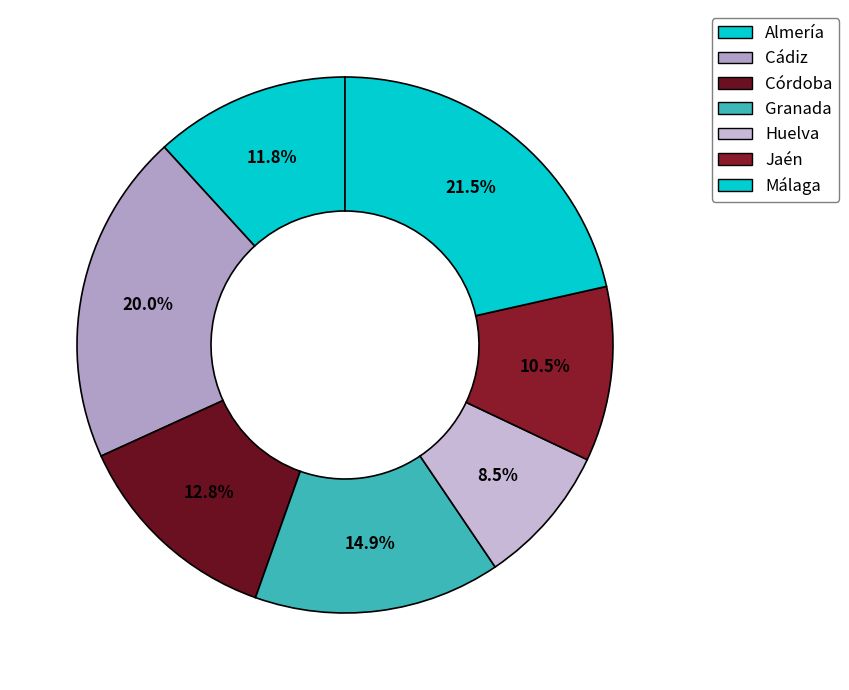

Does any single category account for the majority?

No